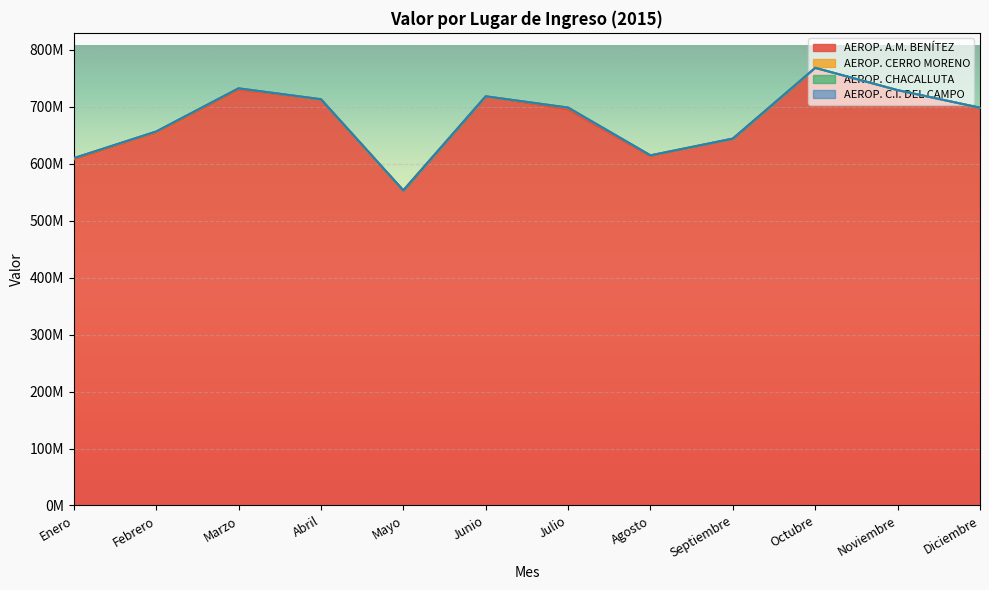

In AEROP. CERRO MORENO, how many points are higher than both neighbors (excluding endpoints)?

3